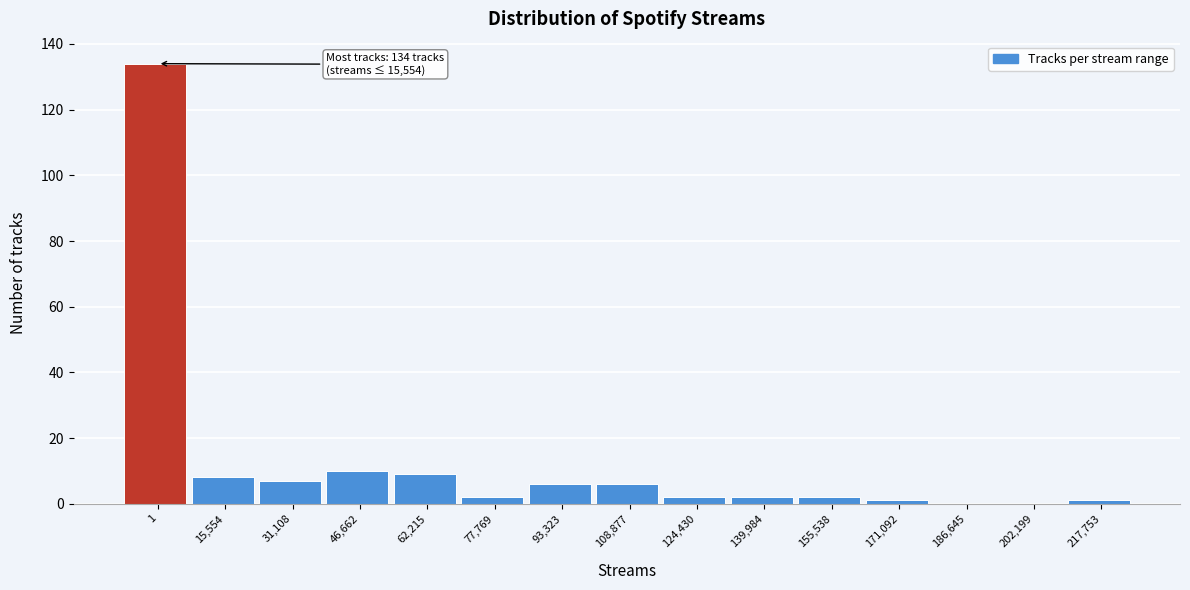

Reading left to right, what are all the values shown in this chart?

1=134	15,554=8	31,108=7	46,662=10	62,215=9	77,769=2	93,323=6	108,877=6	124,430=2	139,984=2	155,538=2	171,092=1	186,645=0	202,199=0	217,753=1